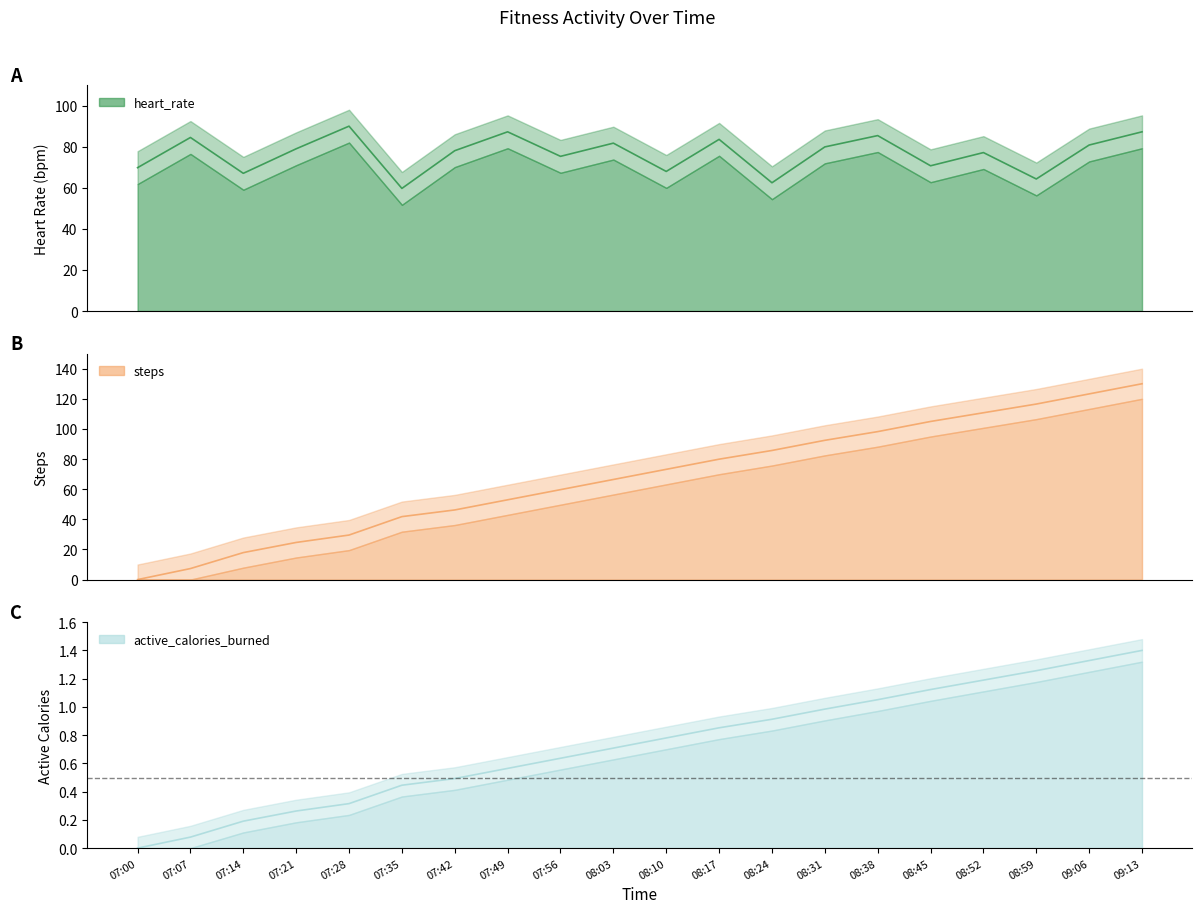

At how many categories does at least one series exceed 62?

19